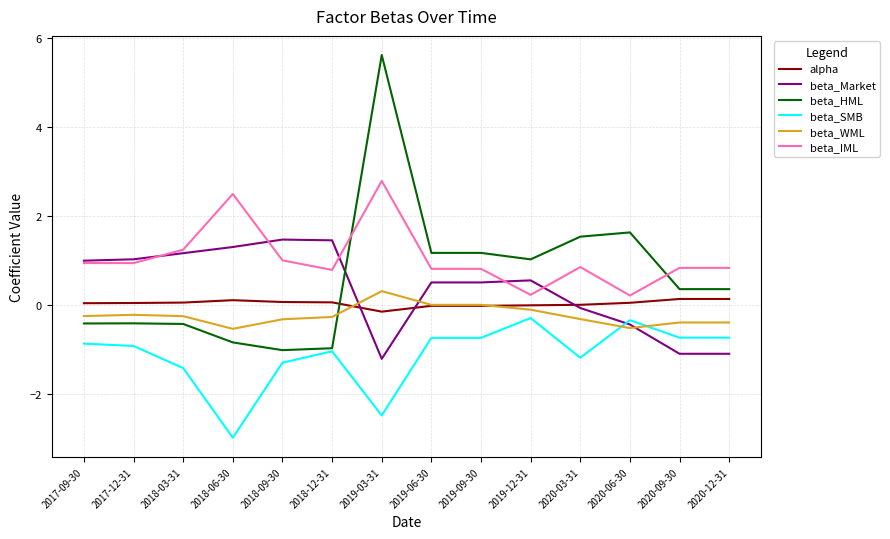

Which series has the widest spread of values?

beta_HML